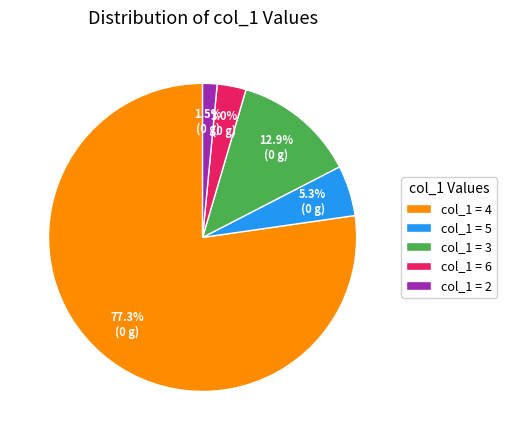

How many slices are in this pie chart?

5